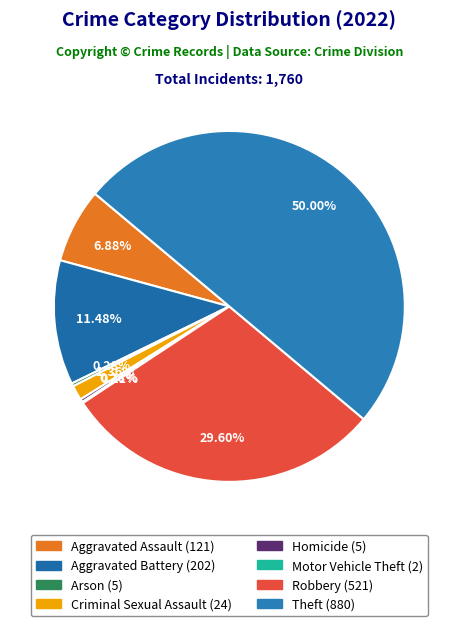

Does any single category account for the majority?

No